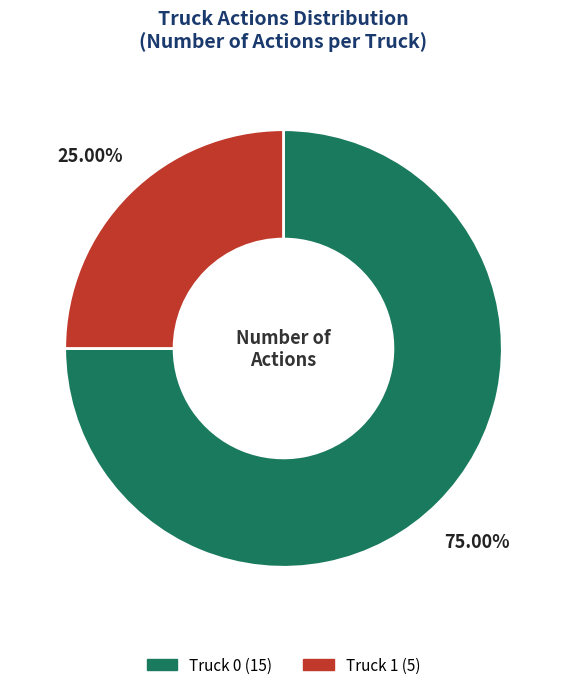

Is there a majority slice in this chart?

Yes